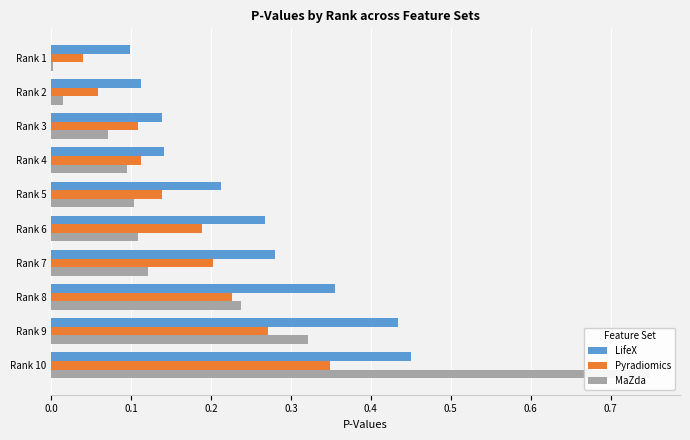

Reading left to right, extract all data points from this chart.

LifeX: 0.1	0.1	0.1	0.1	0.2	0.3	0.3	0.4	0.4	0.4
Pyradiomics: 0.0	0.1	0.1	0.1	0.1	0.2	0.2	0.2	0.3	0.3
MaZda: 0.0	0.0	0.1	0.1	0.1	0.1	0.1	0.2	0.3	0.7